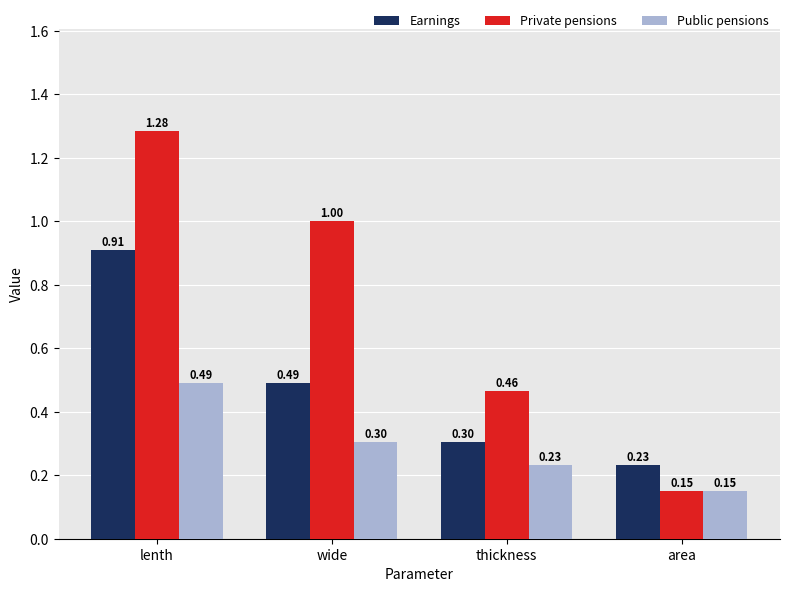

What is the spread (max minus min) of values at lenth?

0.8